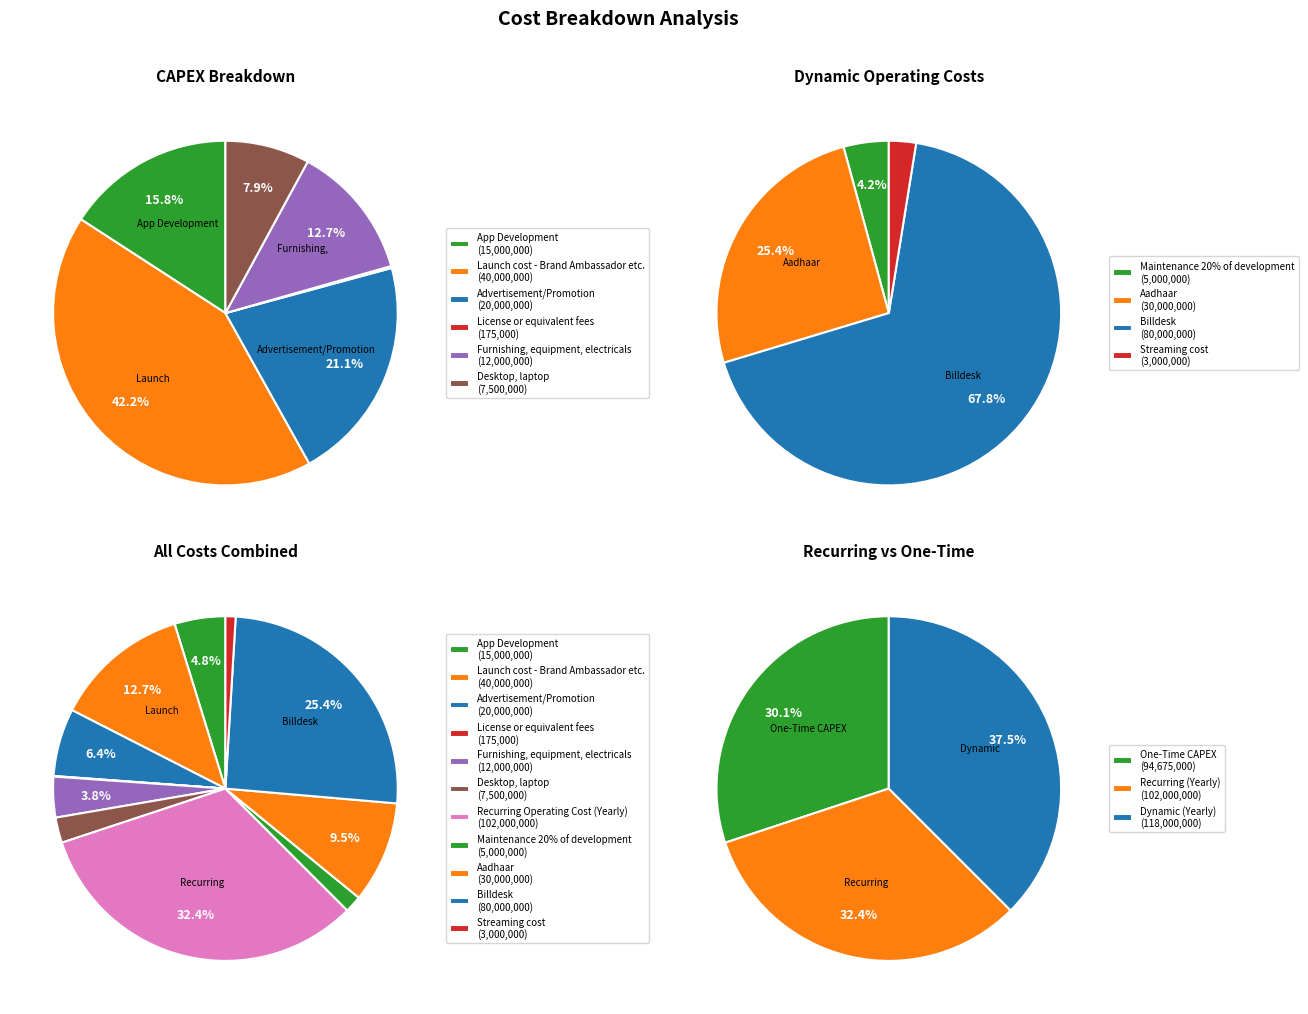

What percentage is the Advertisement/Promotion slice, to the nearest percent?

6%